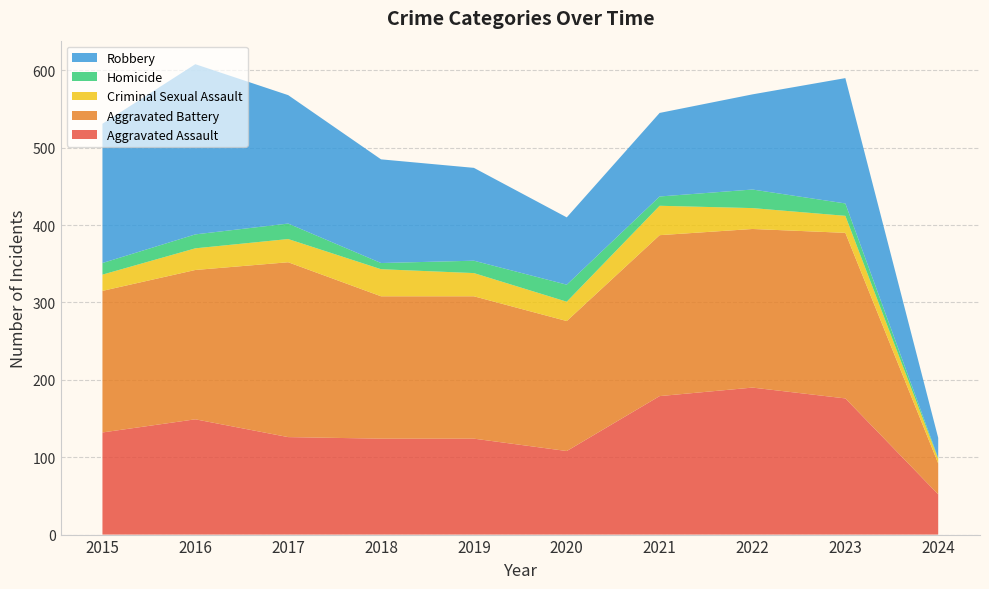

Reading left to right, list all the values displayed in this chart.

Aggravated Assault: 2015=132	2016=149	2017=126	2018=124	2019=124	2020=108	2021=179	2022=190	2023=176	2024=52
Aggravated Battery: 2015=183	2016=193	2017=226	2018=184	2019=184	2020=168	2021=208	2022=205	2023=214	2024=40
Criminal Sexual Assault: 2015=21	2016=28	2017=30	2018=35	2019=30	2020=25	2021=38	2022=27	2023=22	2024=6
Homicide: 2015=15	2016=18	2017=20	2018=8	2019=16	2020=22	2021=12	2022=24	2023=16	2024=1
Robbery: 2015=180	2016=220	2017=166	2018=134	2019=120	2020=87	2021=108	2022=123	2023=162	2024=26